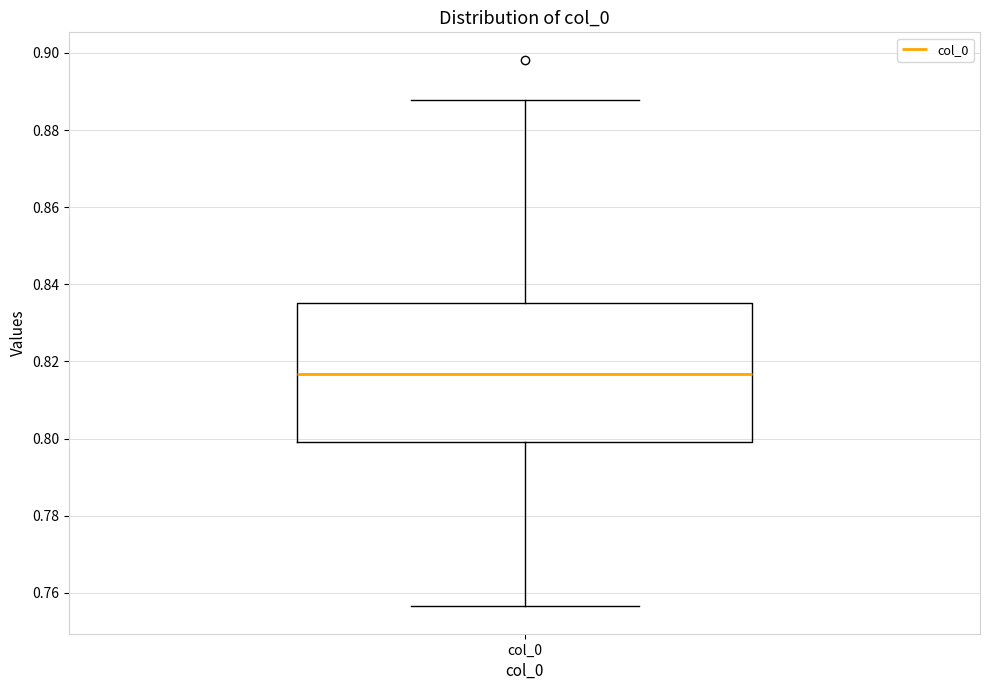

Read this box plot against the y-axis: the position of the median line, the range covered by the box, and the ends of both whiskers. The values are not printed on the chart, so give them approximately, as read against the axis.

median 0.816, box 0.800 to 0.836, whiskers 0.756 to 0.888